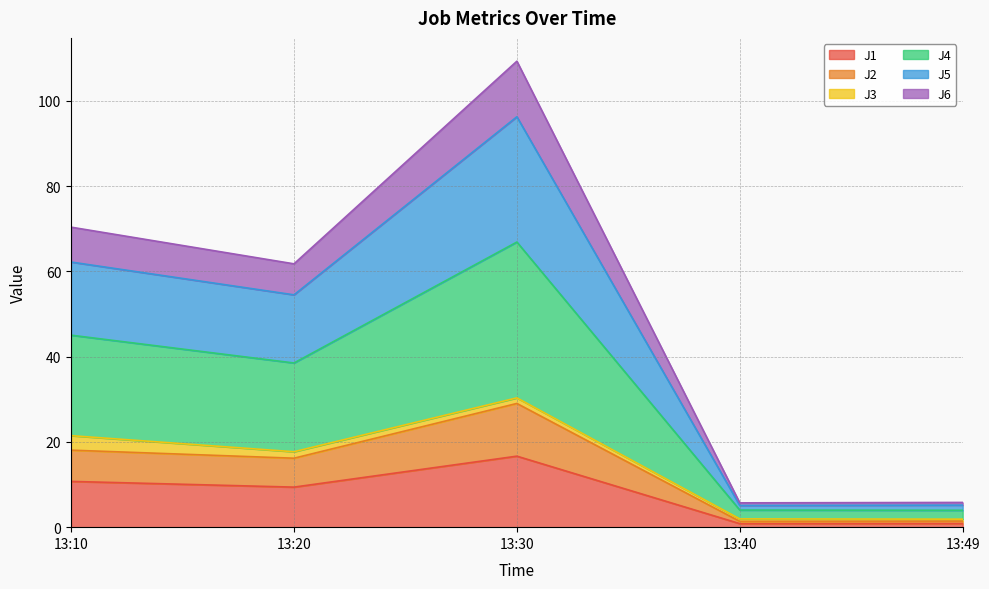

Which category has the highest value in the J1 series?

13:30